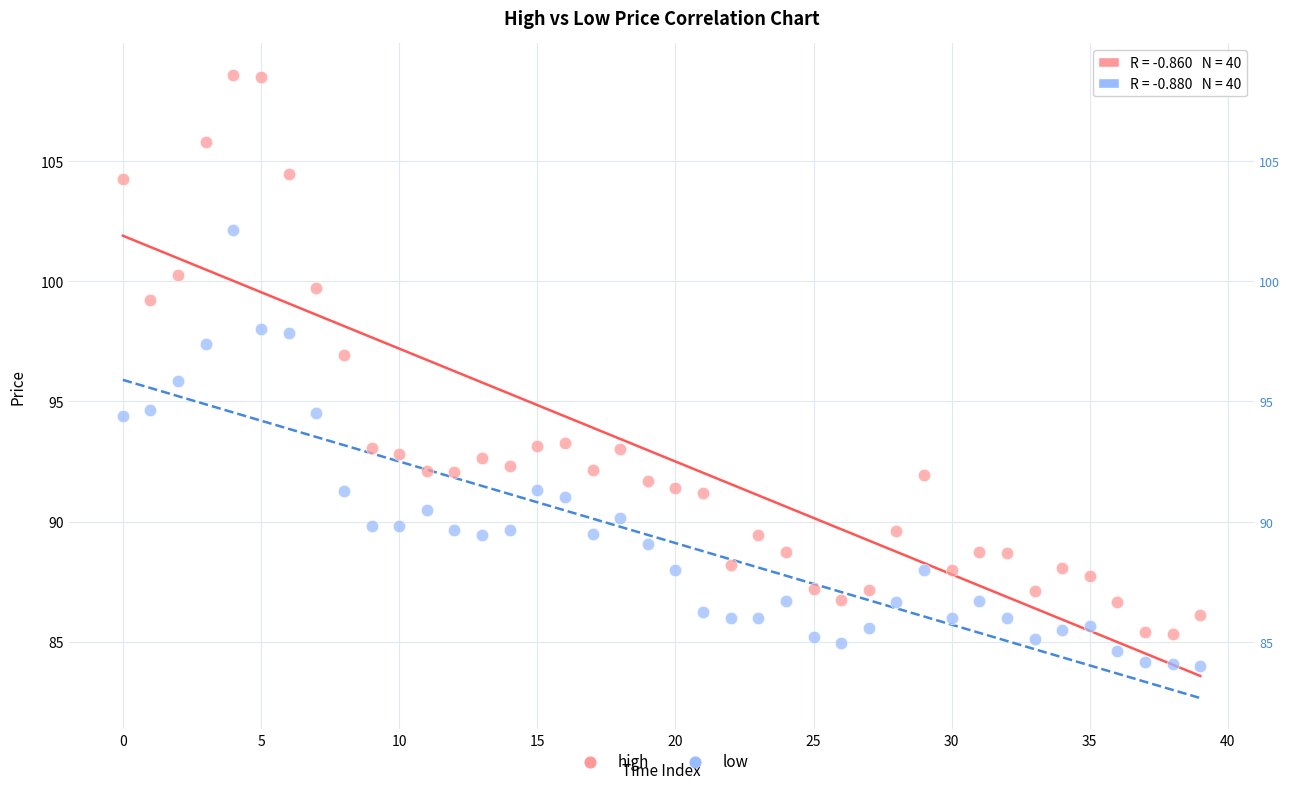

Which series contains the lowest Y value?

low